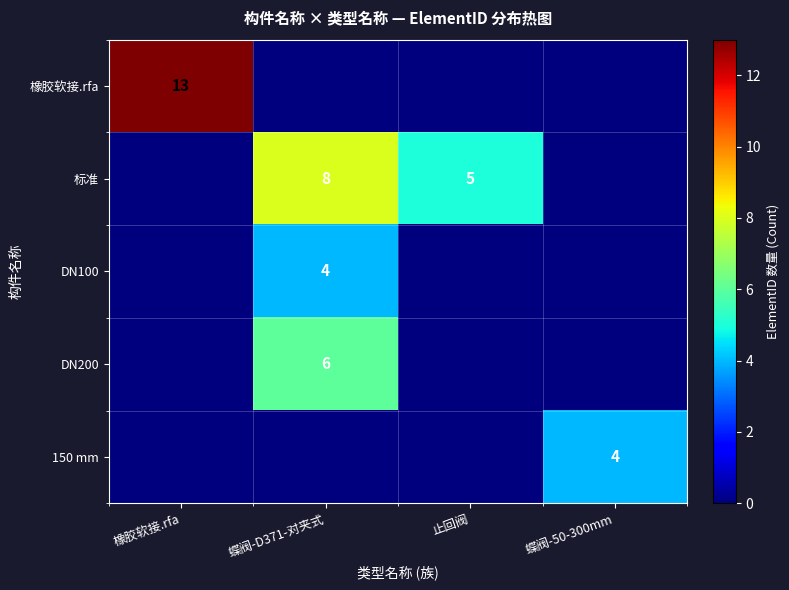

Is it true that 150 mm equals 4 at 蝶阀-50-300mm?

True